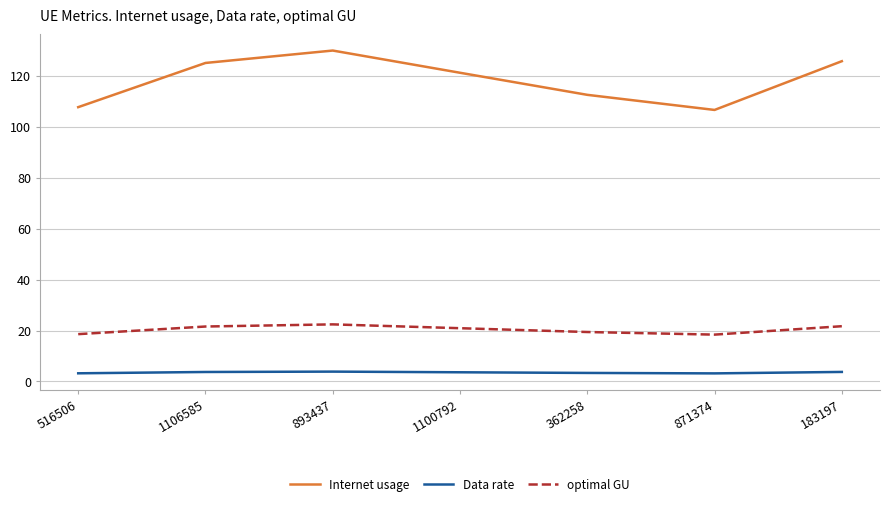

True or false: optimal GU and Data rate intersect in this chart.

False